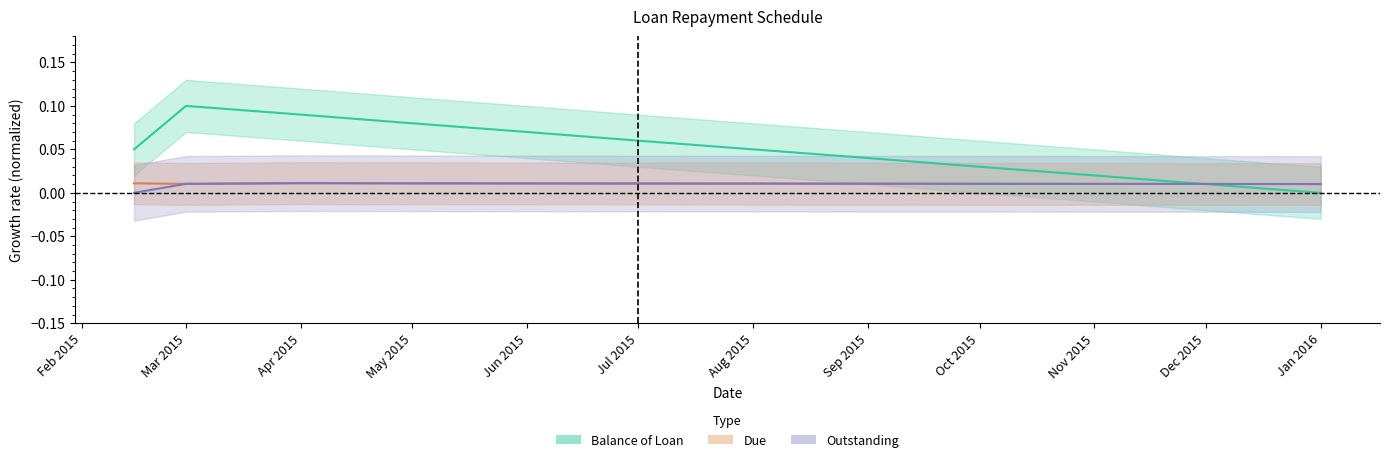

What is the difference between the maximum and second lowest values in the Balance of Loan series?

0.1